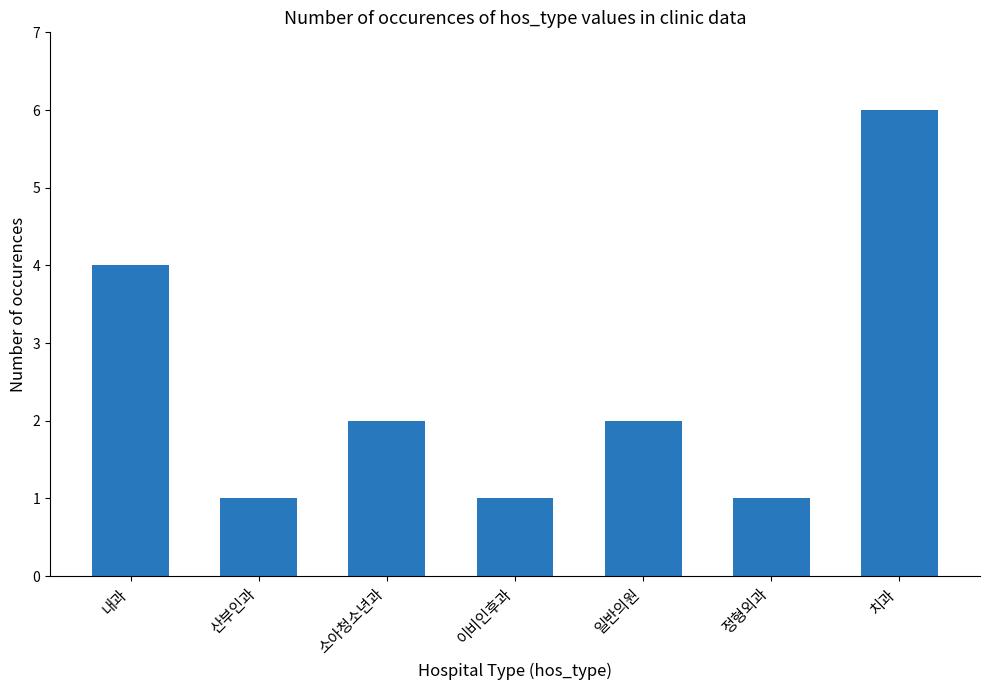

Does the chart contain stacked bars?

No